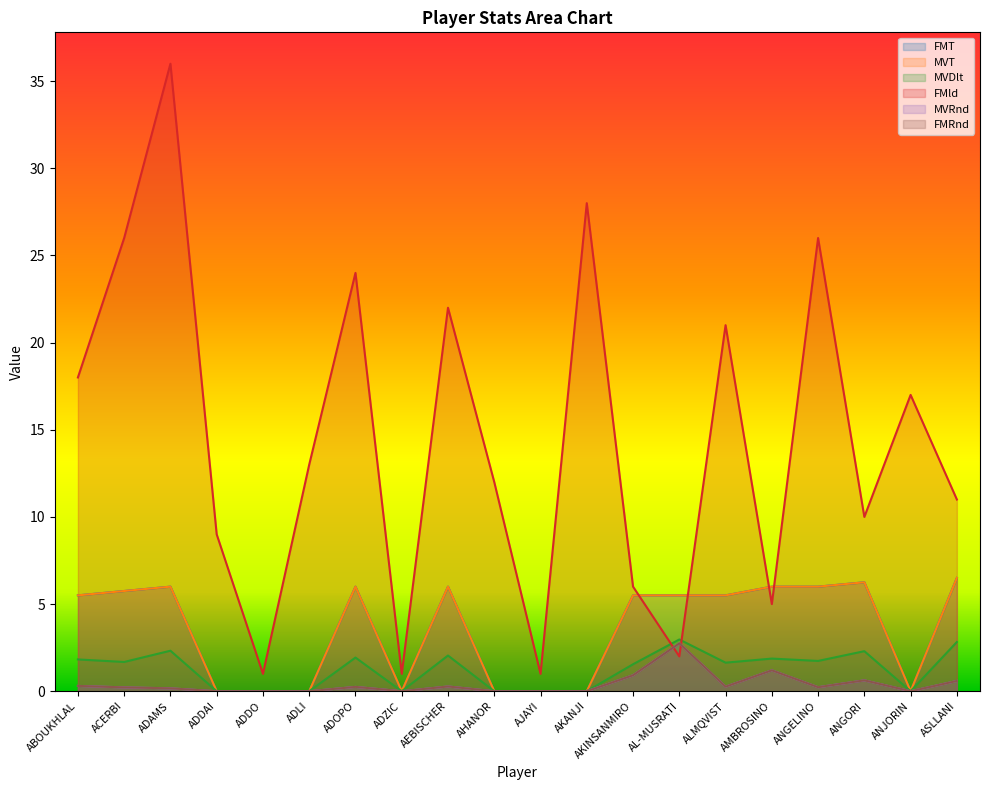

List the labels in order of MVRnd value, largest first.

AL-MUSRATI, AMBROSINO, AKINSANMIRO, ANGORI, ASLLANI, ABOUKHLAL, AEBISCHER, ALMQVIST, ADOPO, ANGELINO, ACERBI, ADAMS, ADDAI, ADDO, ADLI, ADZIC, AHANOR, AJAYI, AKANJI, ANJORIN